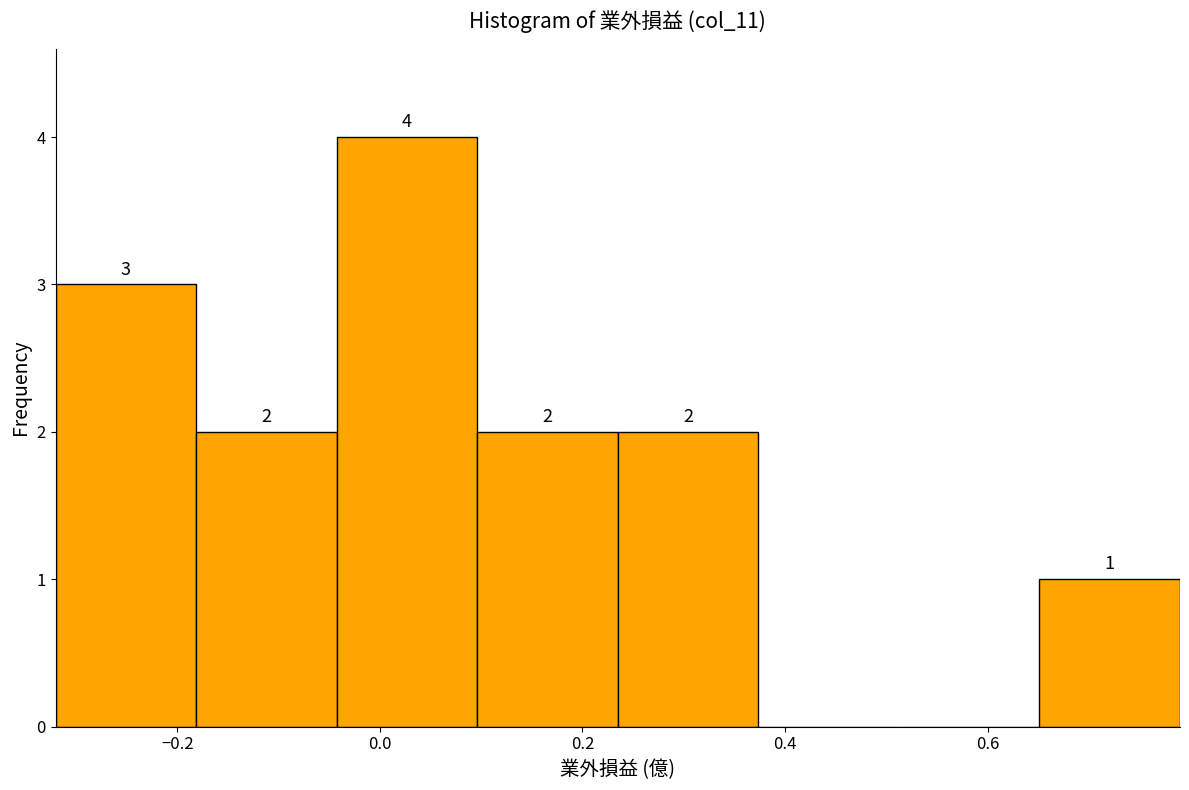

Over which range of the x-axis is the bar tallest?

-0.04 to 0.10